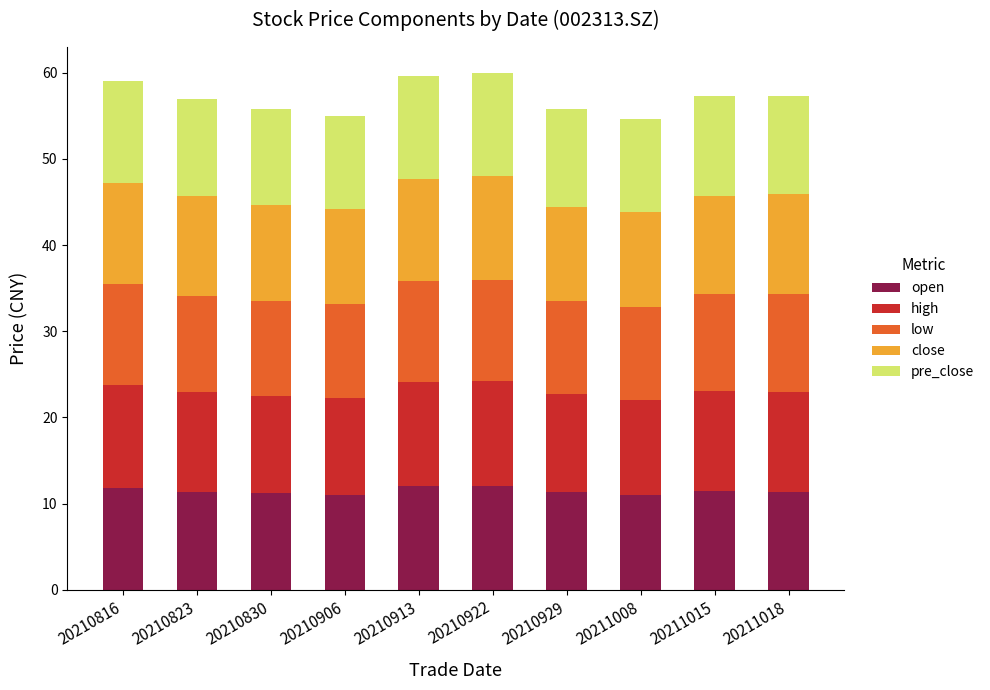

What is the total value across all series at 20210929?

55.8